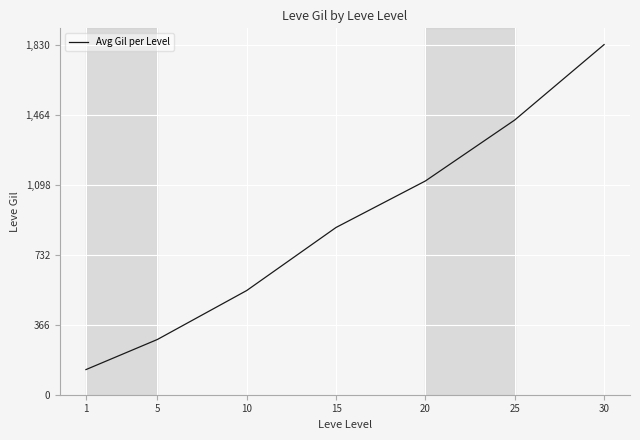

List the labels in order of value, largest first.

30, 25, 20, 15, 10, 5, 1